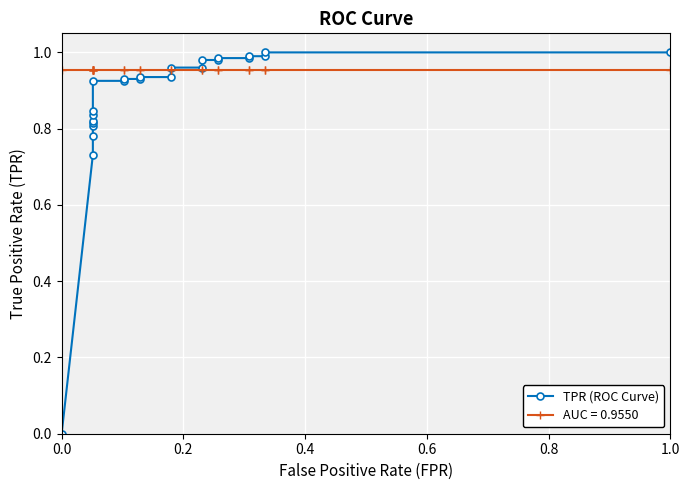

What is the sum of all values?

21.0